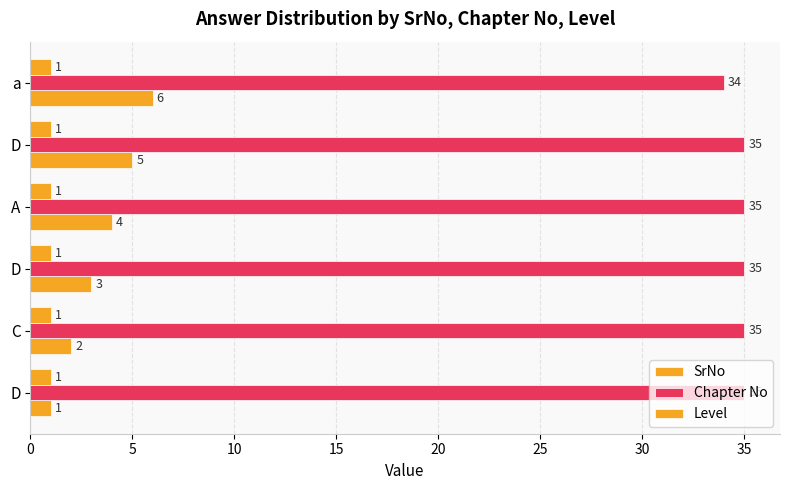

What is the greatest value displayed?

35.0